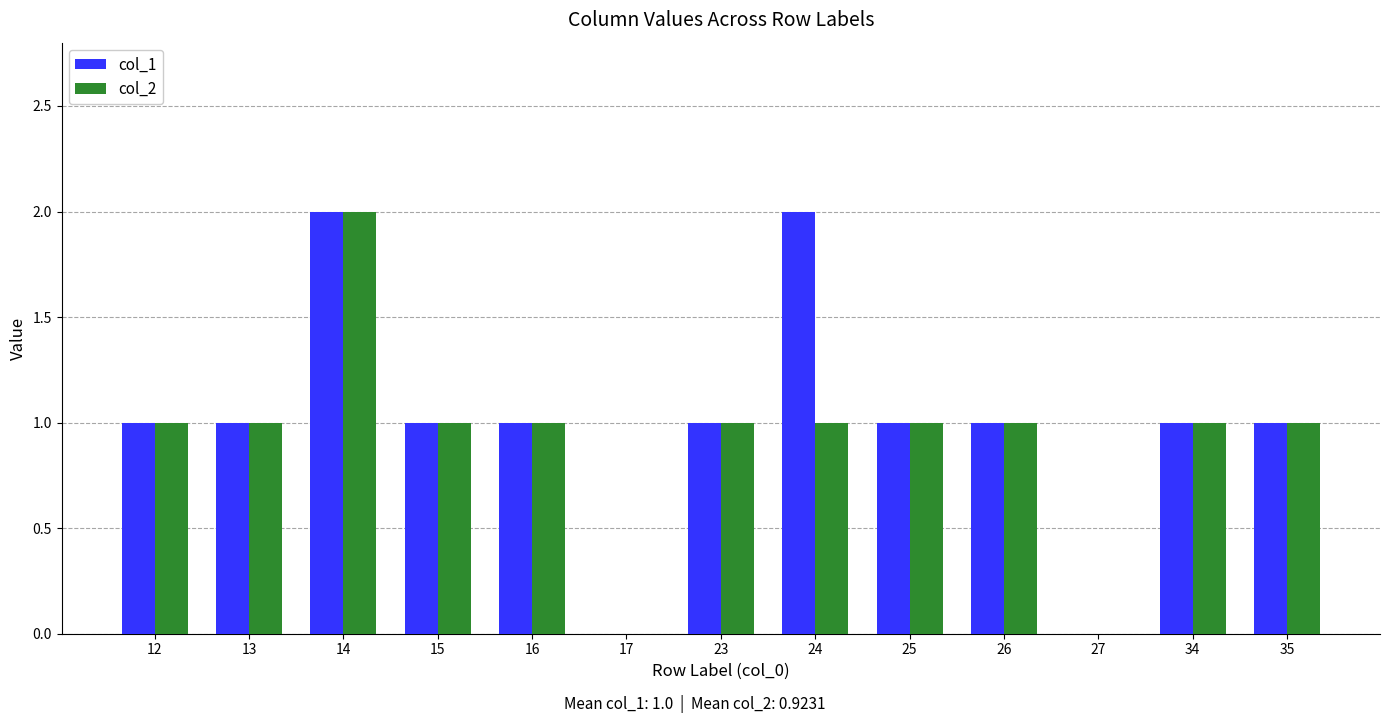

Reading left to right, transcribe all the data shown in this chart.

col_1: 1	1	2	1	1	0	1	2	1	1	0	1	1
col_2: 1	1	2	1	1	0	1	1	1	1	0	1	1